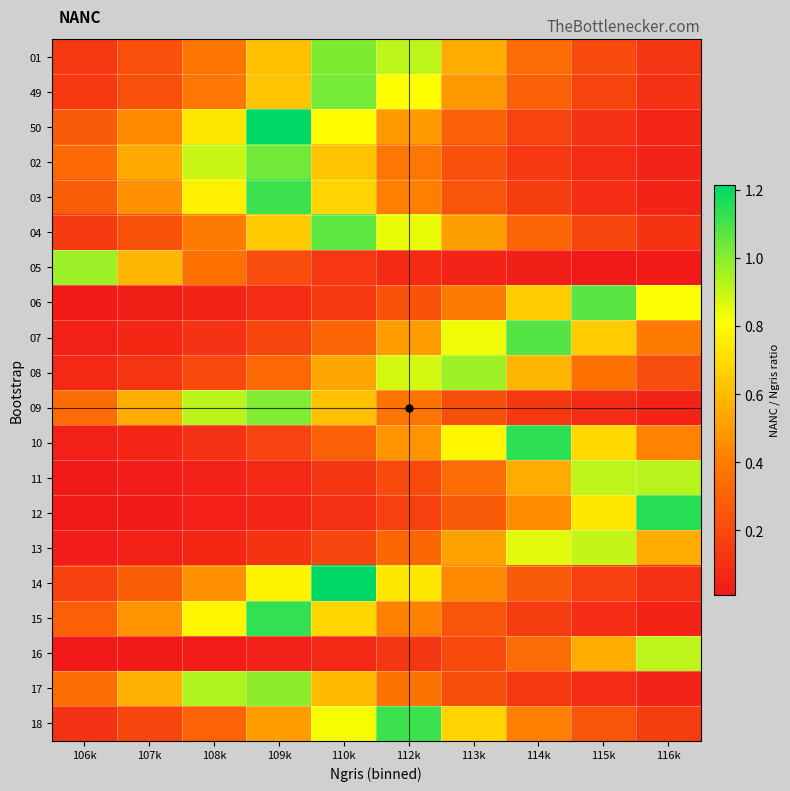

At how many categories does at least one series exceed 0?

10